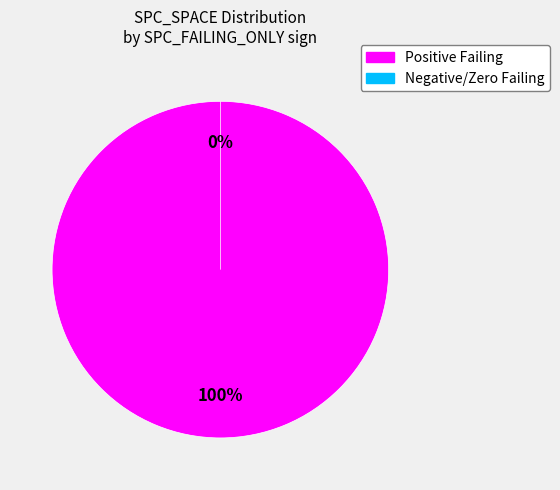

Does 2 account for over 50% of the chart?

No